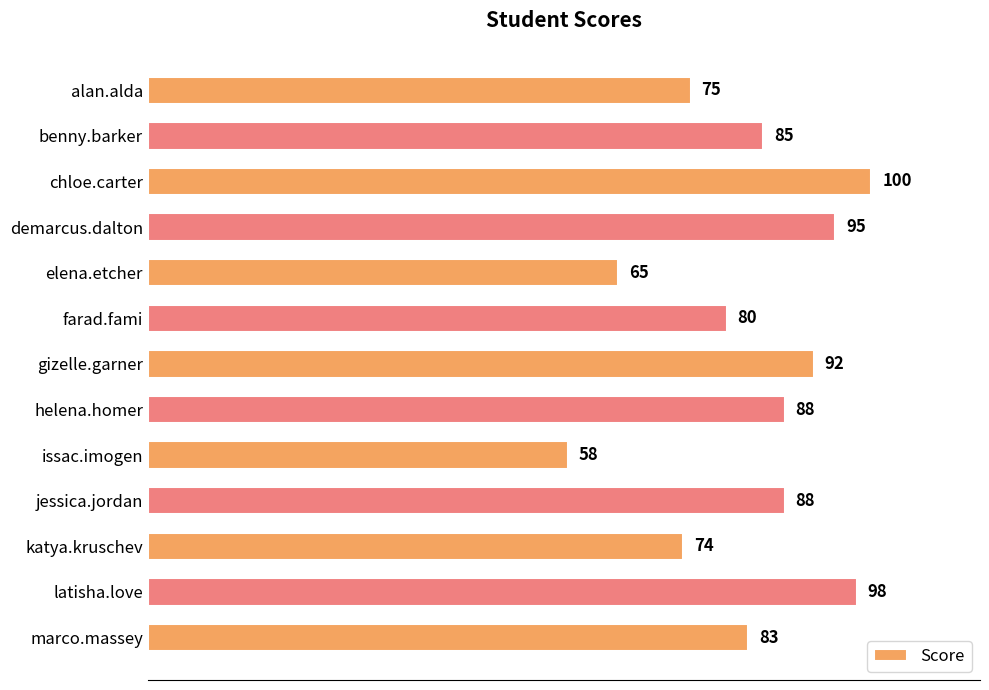

Reading bottom to top, transcribe all the data shown in this chart.

marco.massey=83	latisha.love=98	katya.kruschev=74	jessica.jordan=88	issac.imogen=58	helena.homer=88	gizelle.garner=92	farad.fami=80	elena.etcher=65	demarcus.dalton=95	chloe.carter=100	benny.barker=85	alan.alda=75